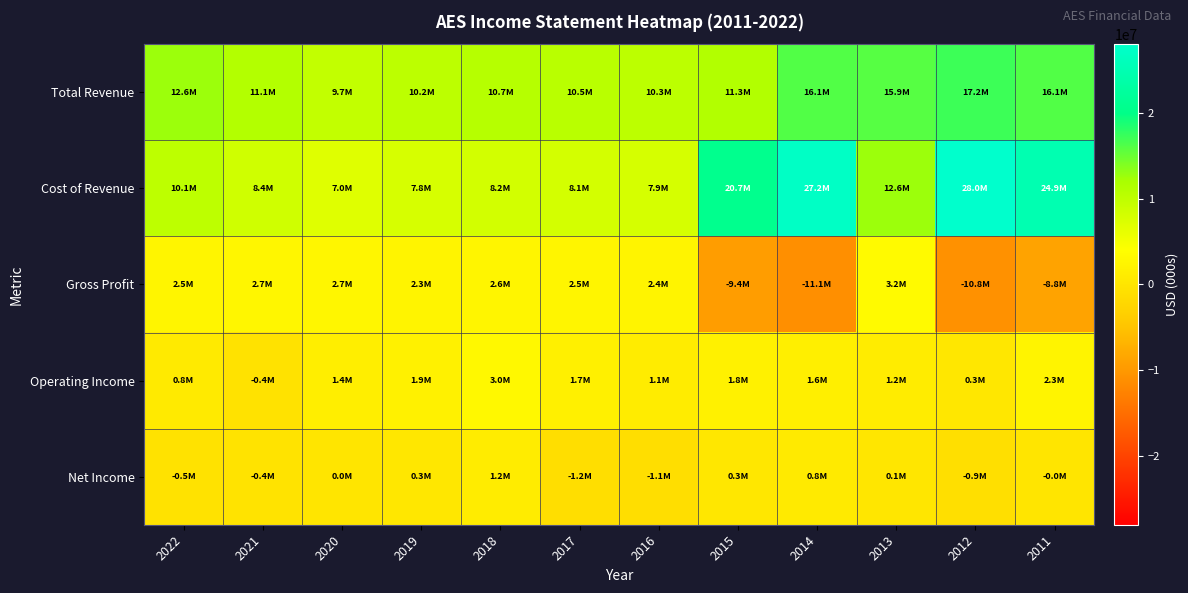

Which series has the largest range (max minus min)?

Cost of Revenue